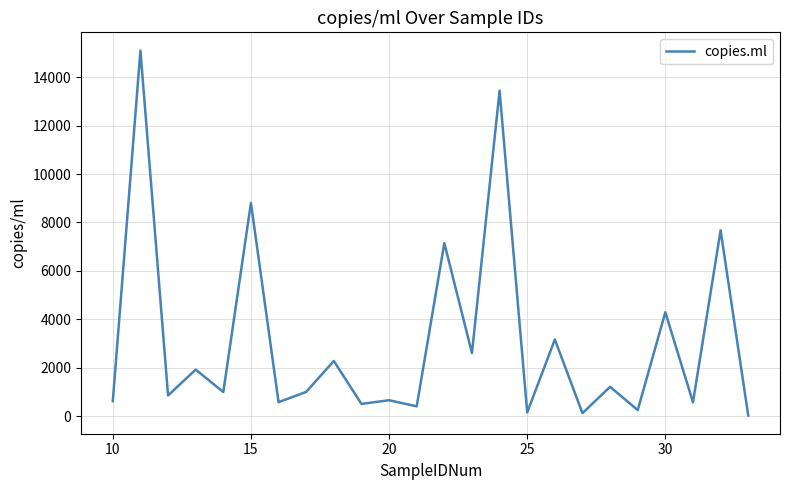

What is the maximum value shown in the chart?

15099.6